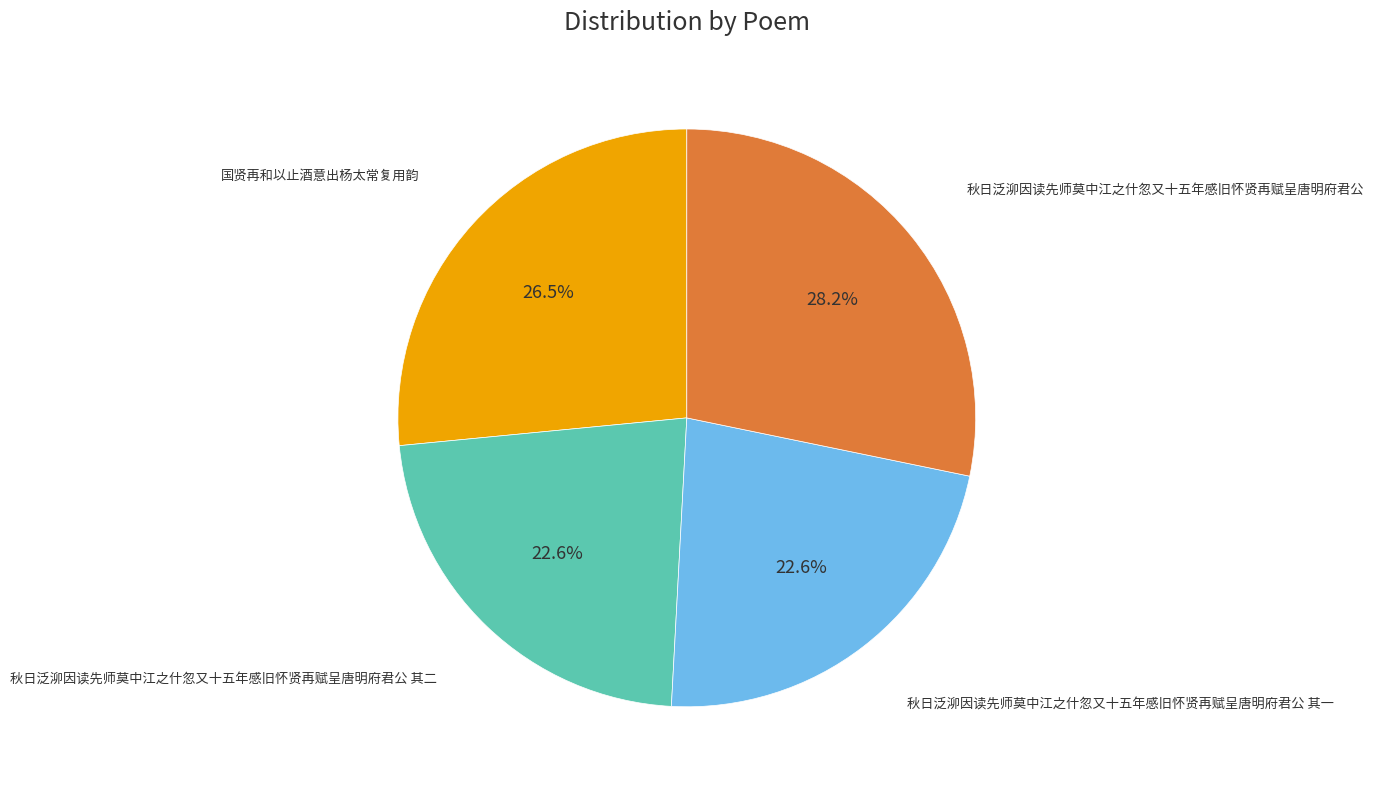

Is there any slice that represents more than half of the pie?

No